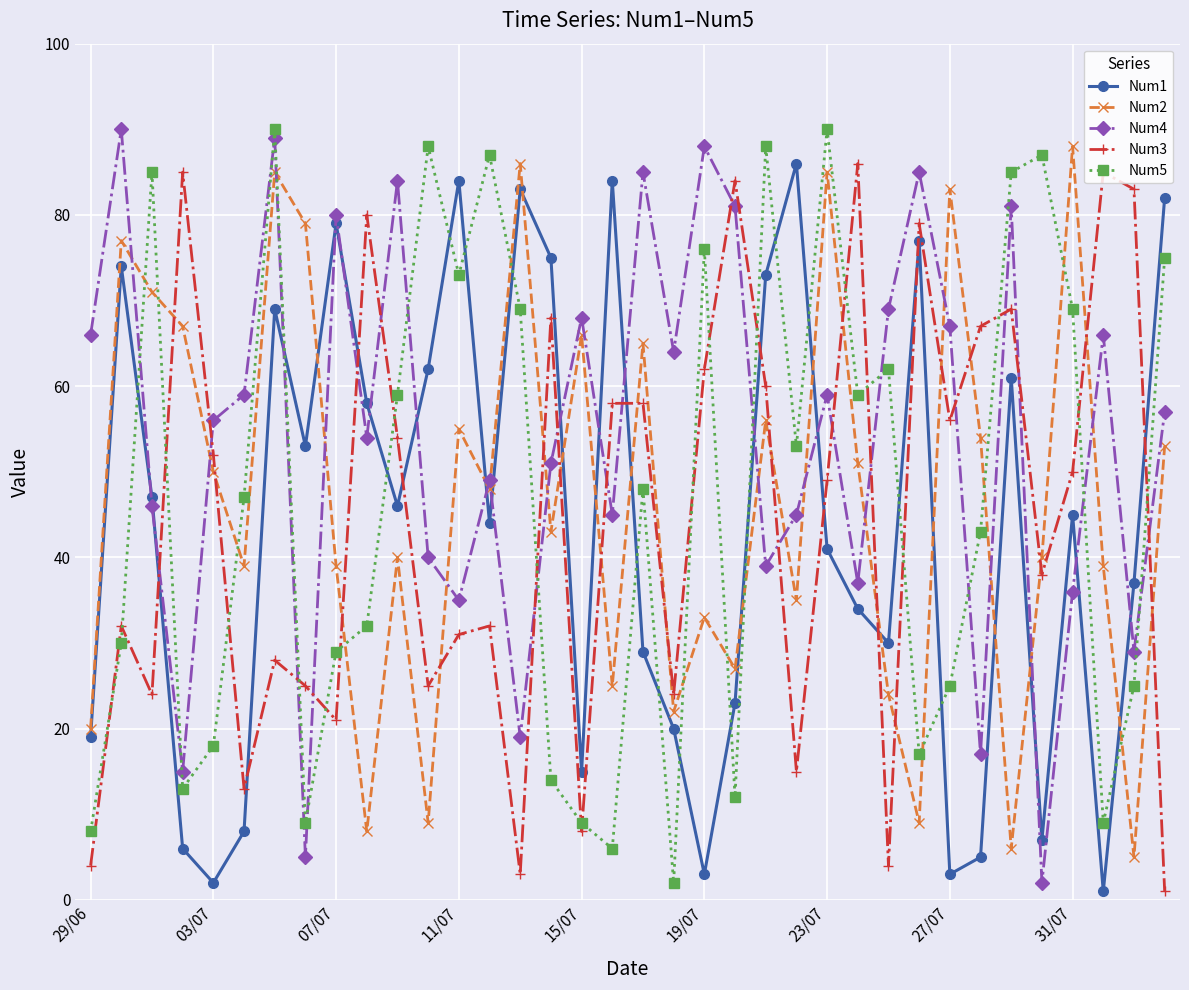

What is the difference between the maximum and minimum values in the Num1 series?

85